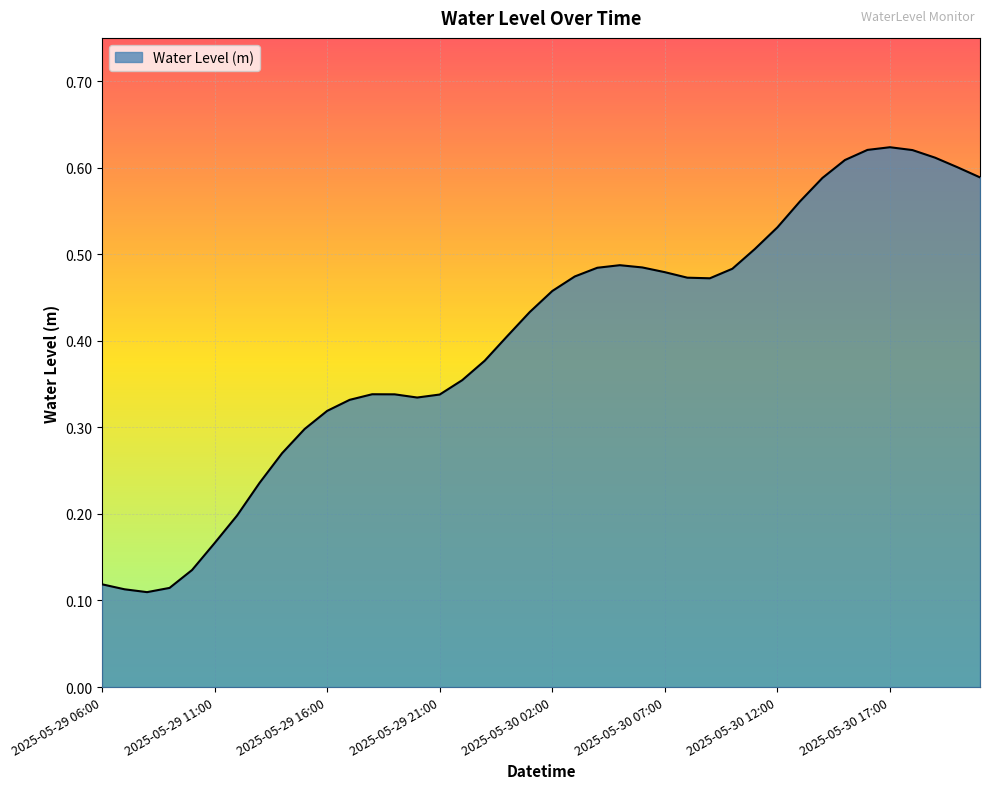

How many lines are shown in the chart?

1